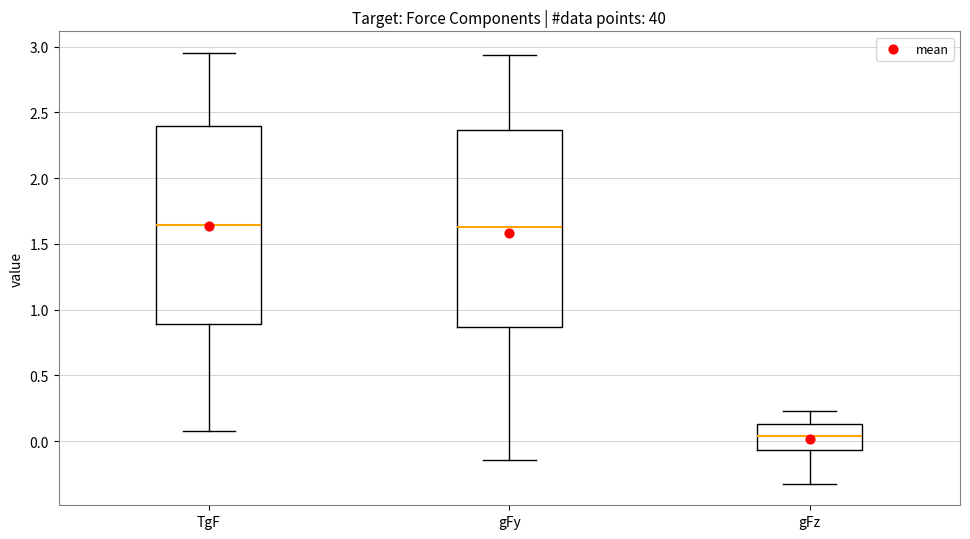

Which box's median line is the lowest?

gFz